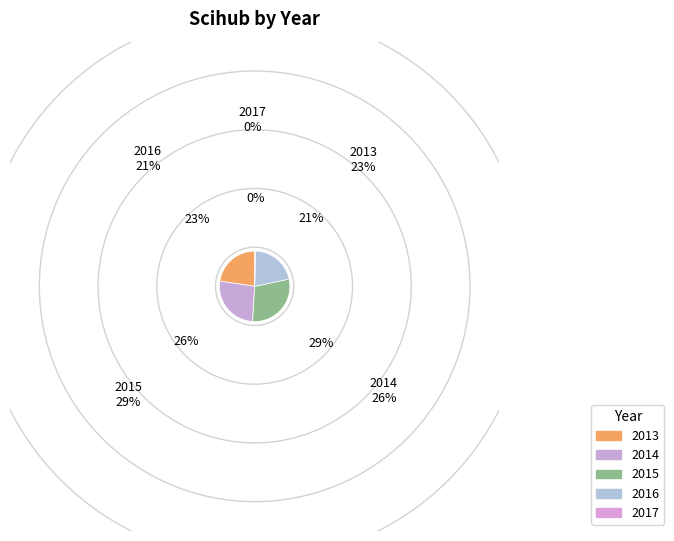

Does any single category account for the majority?

No